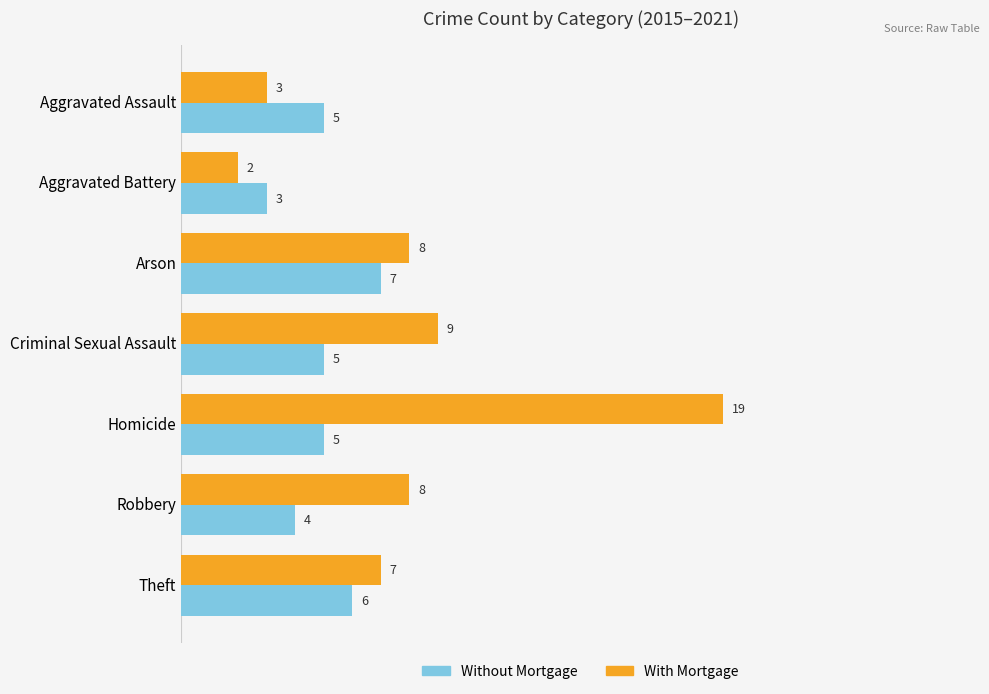

How many data points in With Mortgage are less than 8?

3